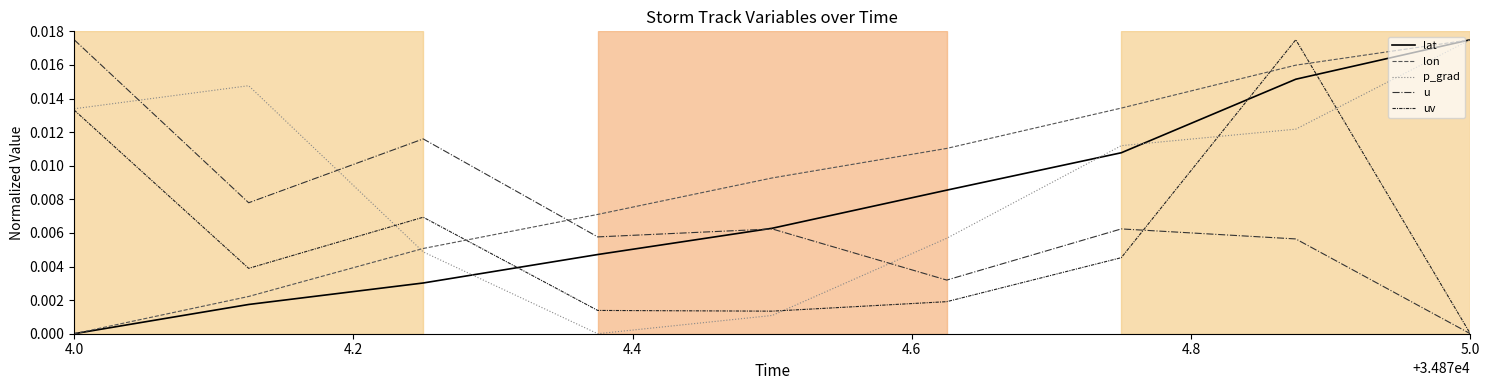

How many interior local peaks does the uv series have?

2